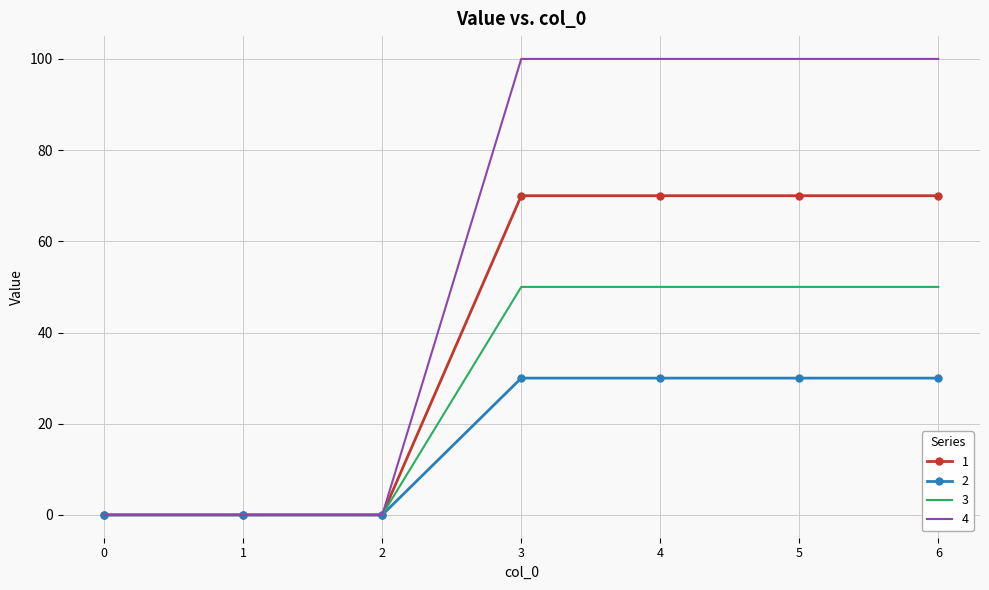

Which series has the widest spread of values?

4